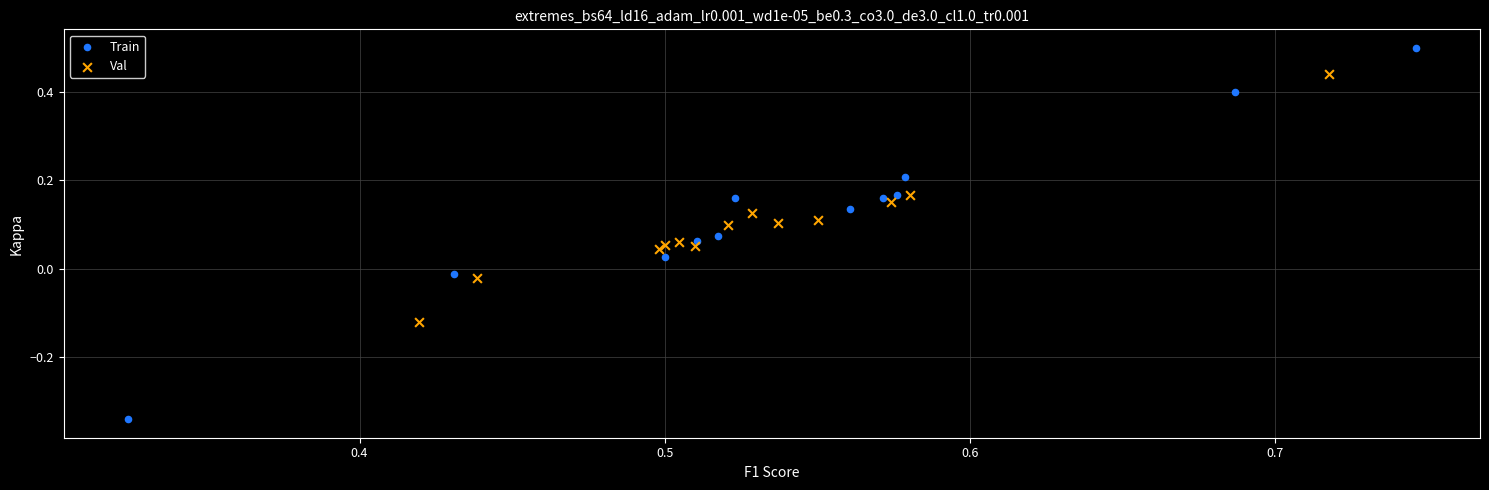

Which series has the widest spread of Y values?

Train